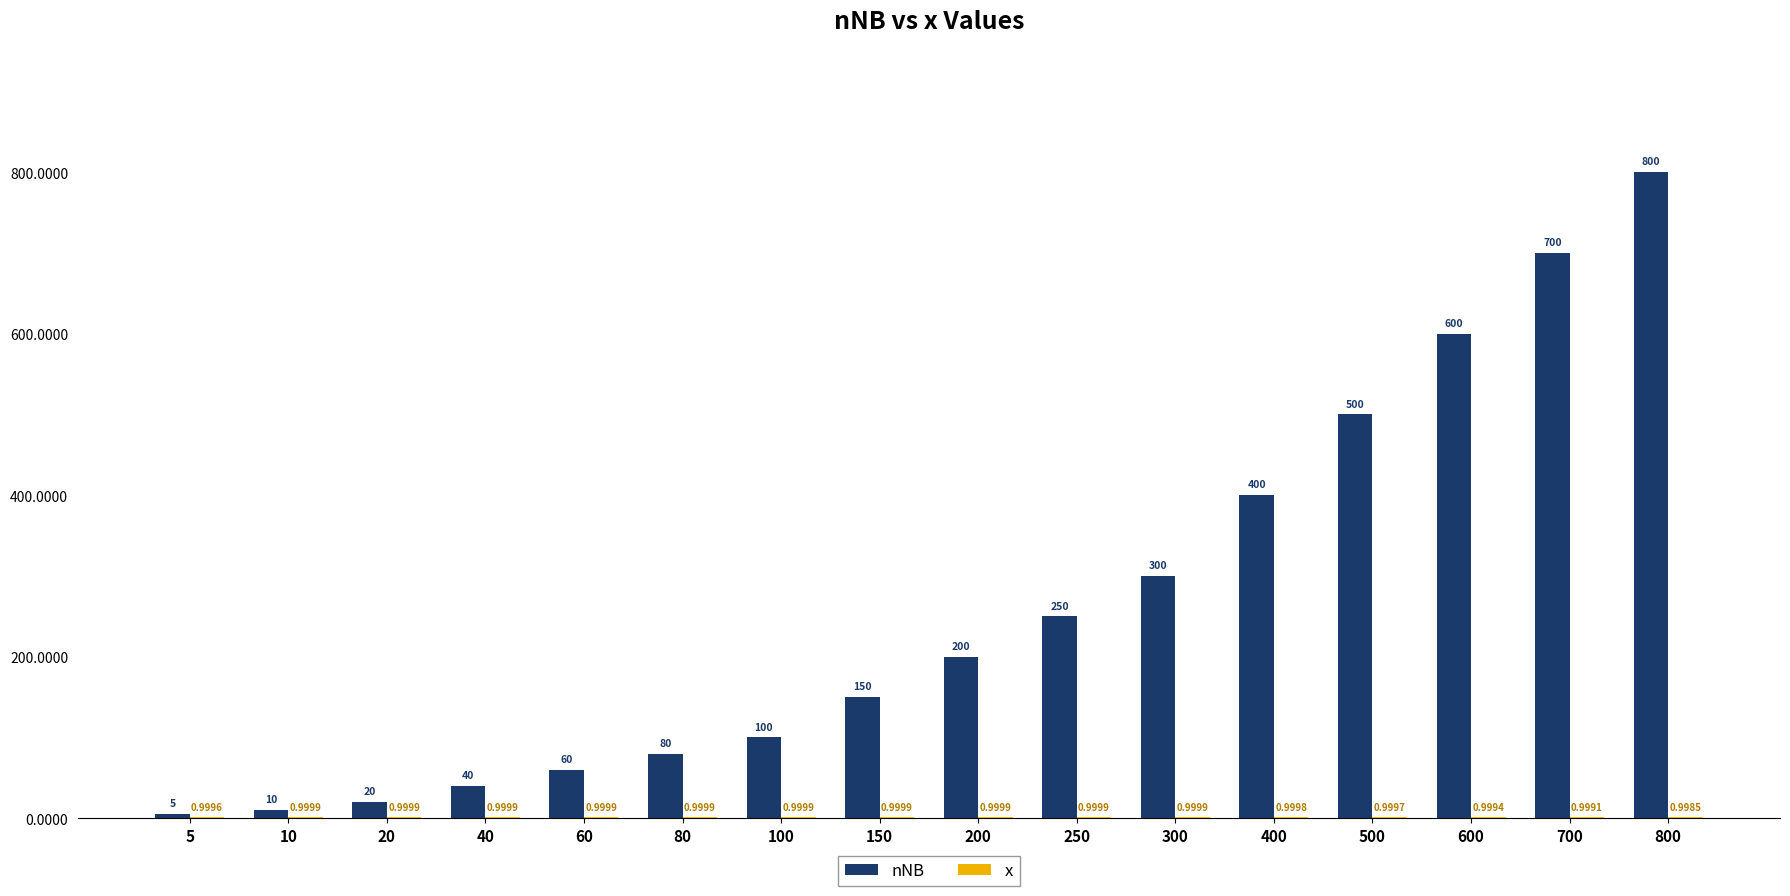

What is the average value of the nNB series?

263.4